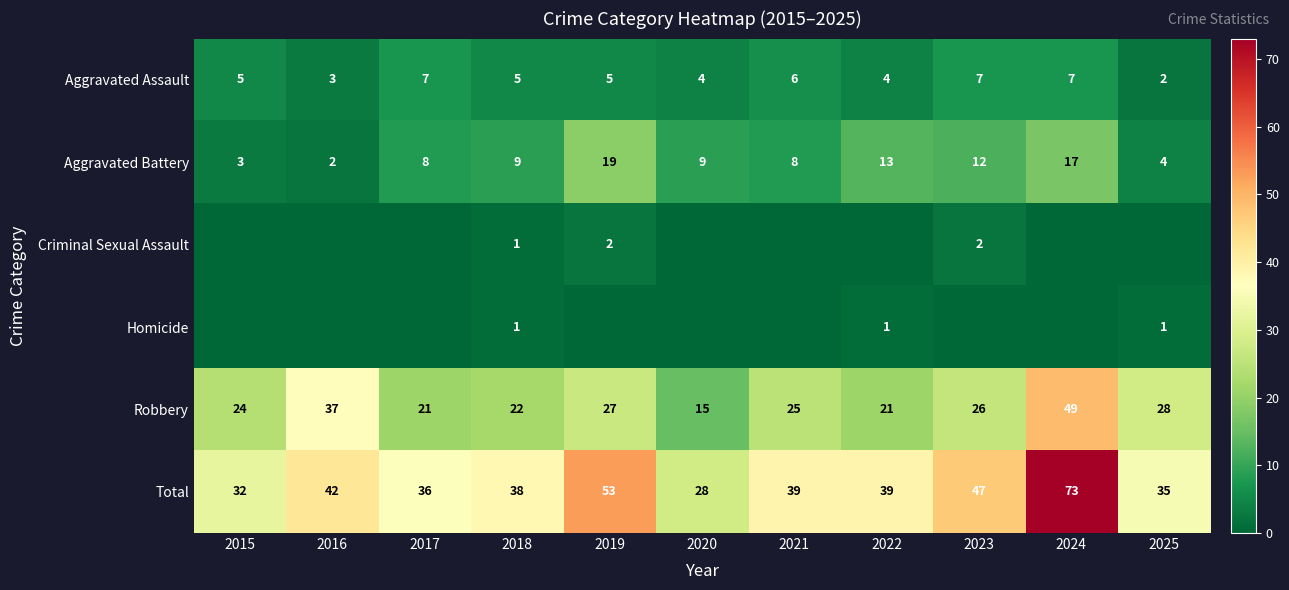

Is it true that Criminal Sexual Assault equals 0 at 2018?

False